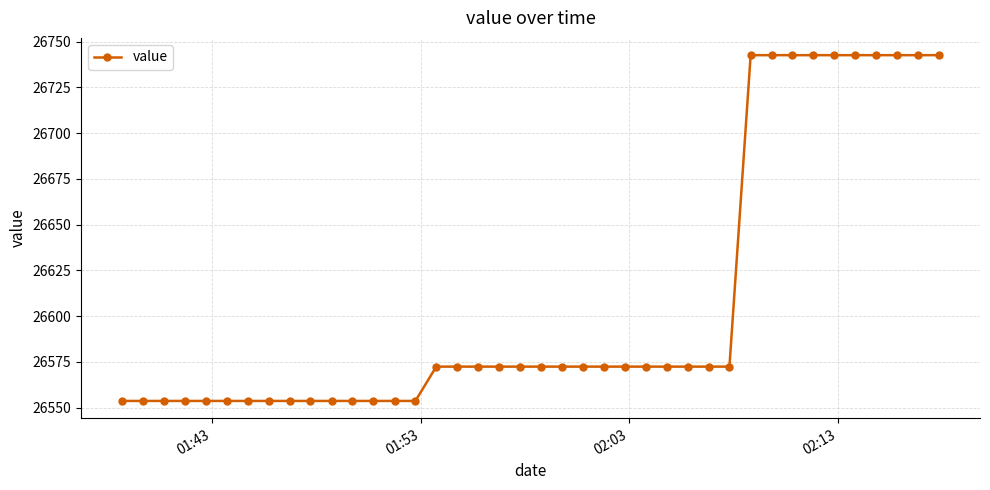

What is the sum of all values?

1064316.8